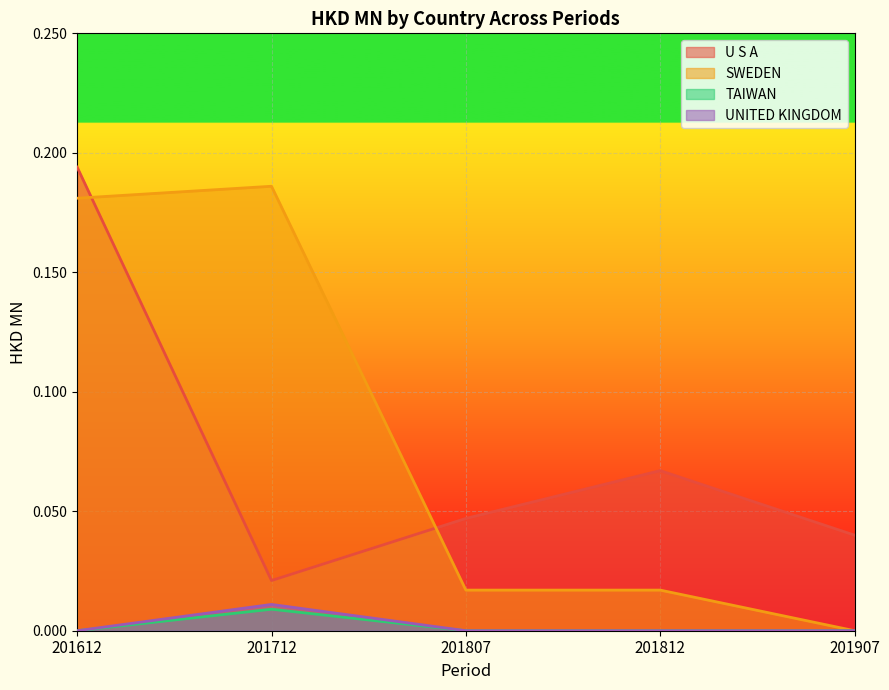

At which label is U S A closest to 0?

201712